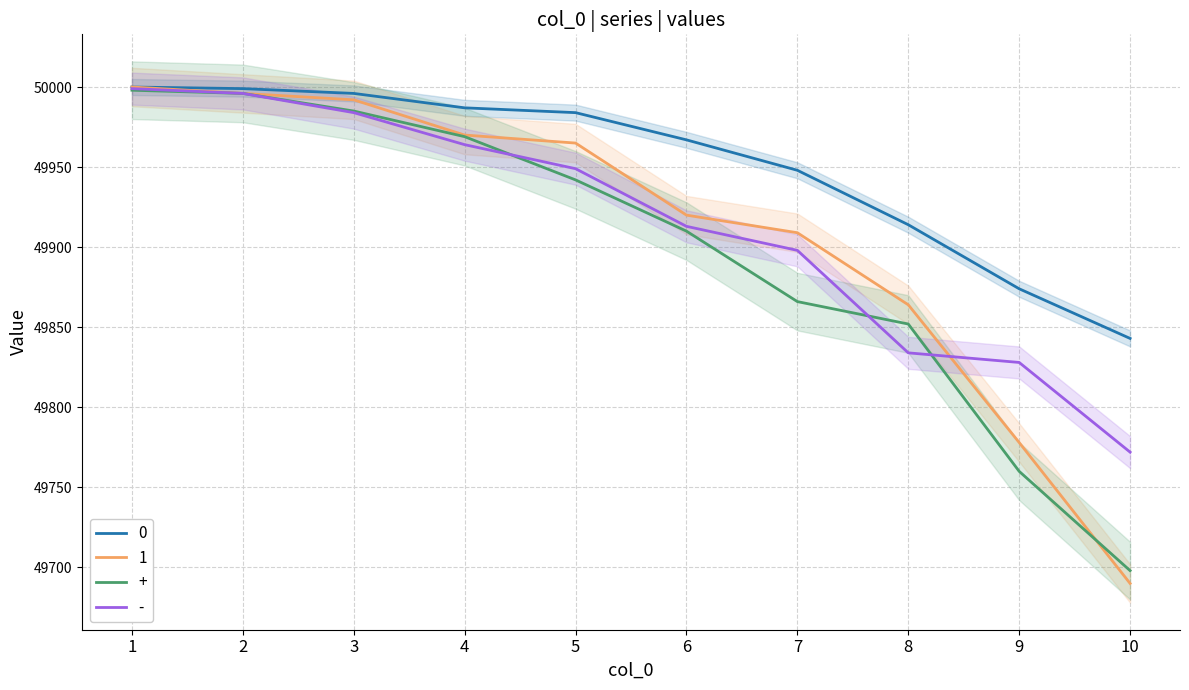

What are all the series names shown in the legend?

0, 1, +, -